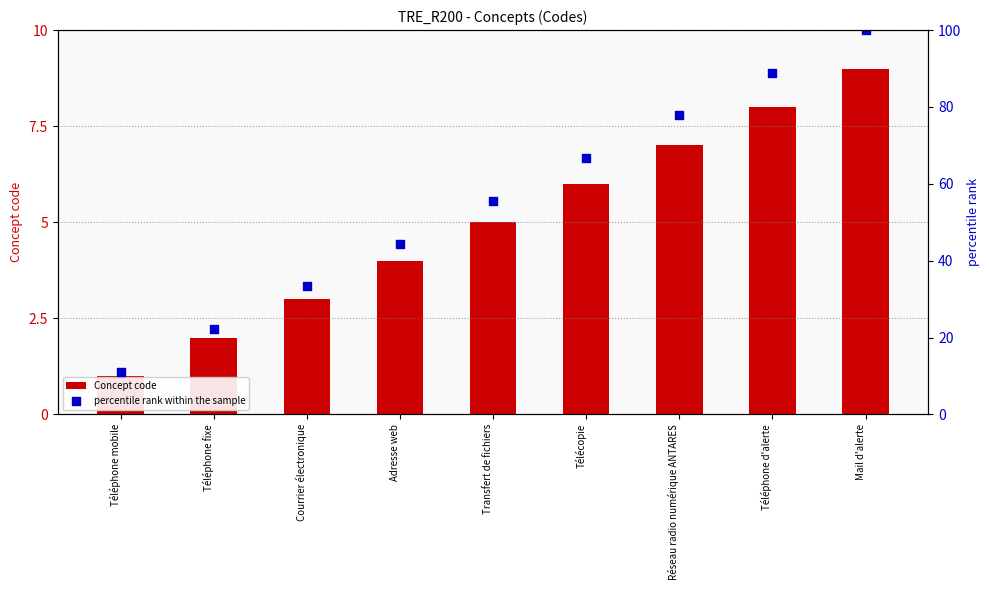

Which series has the largest total across all categories?

percentile rank within the sample